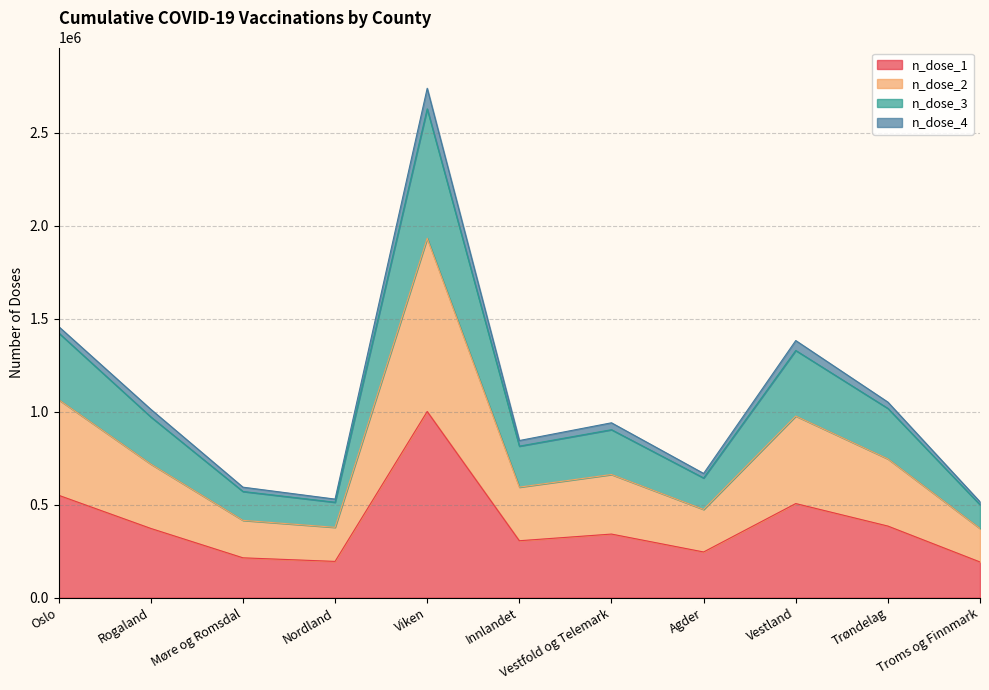

What is the label of the 9th point from the right?

Møre og Romsdal